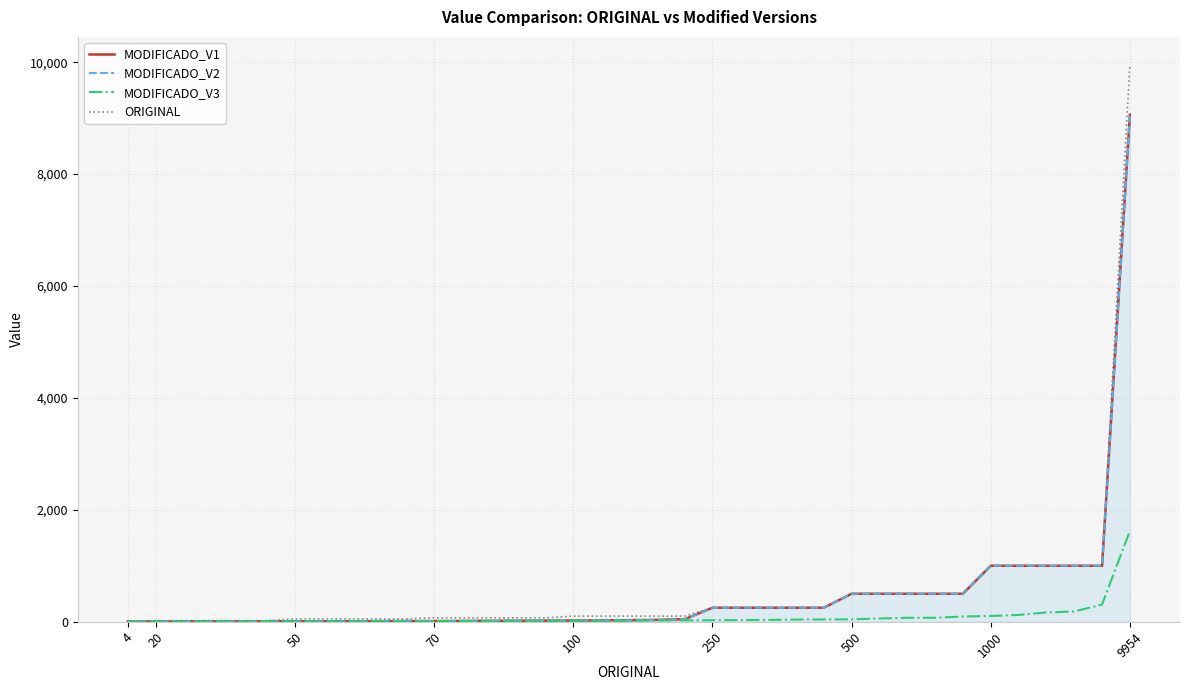

Which series has the largest range (max minus min)?

ORIGINAL